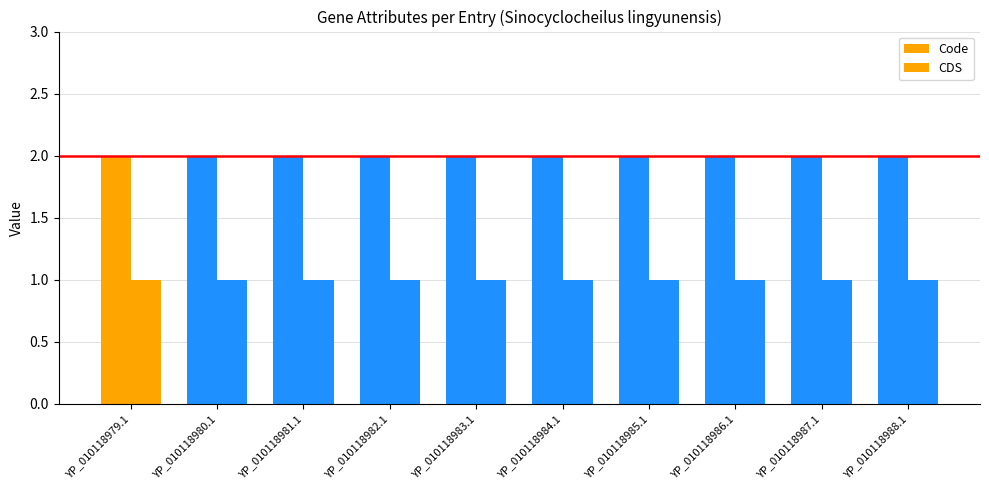

What is the value of the Code bar at the 10th from the left?

2